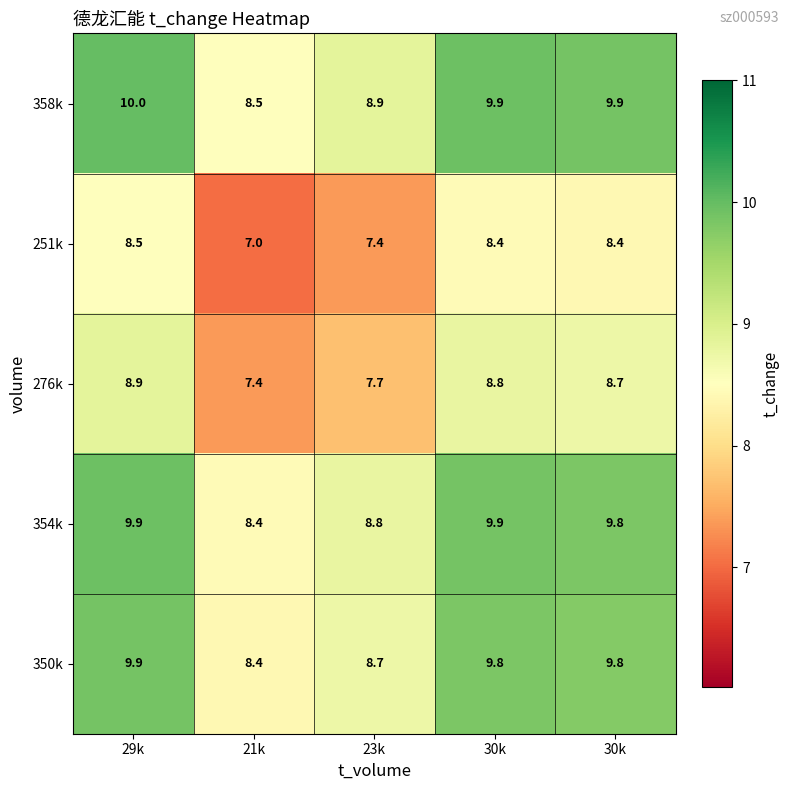

How many values in the 350k series are below 9?

2